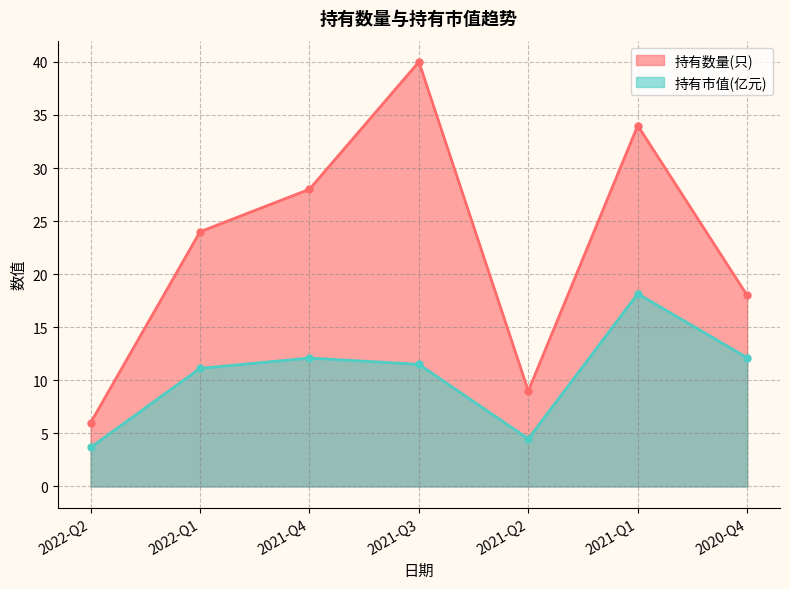

What is the total value across all series at 2021-Q4?

40.1